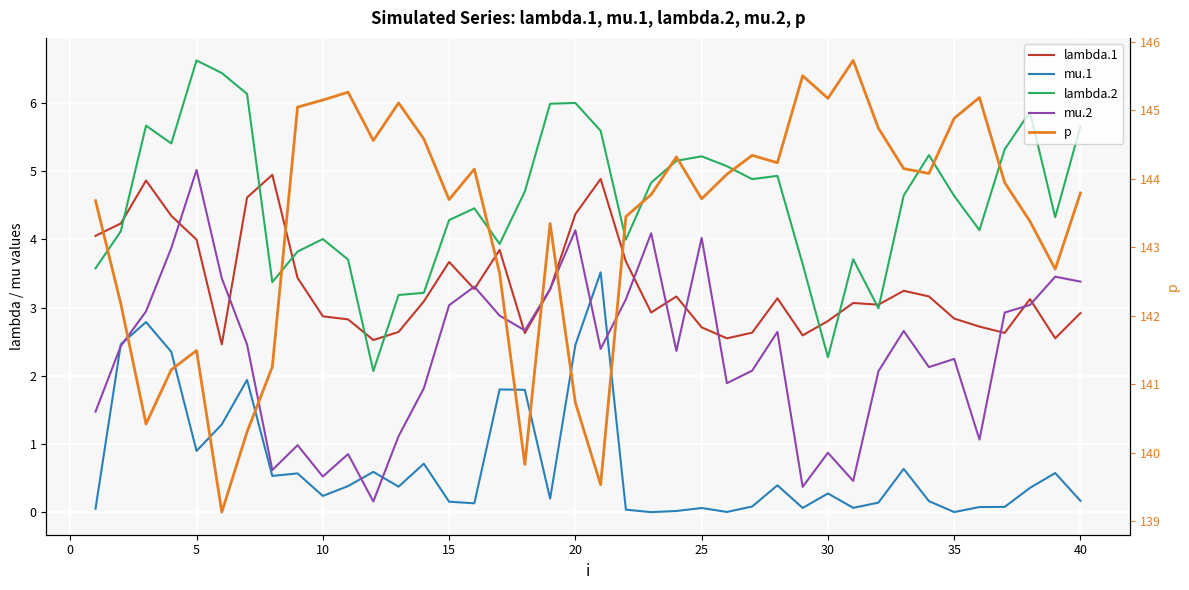

Which series has the widest spread of values?

p